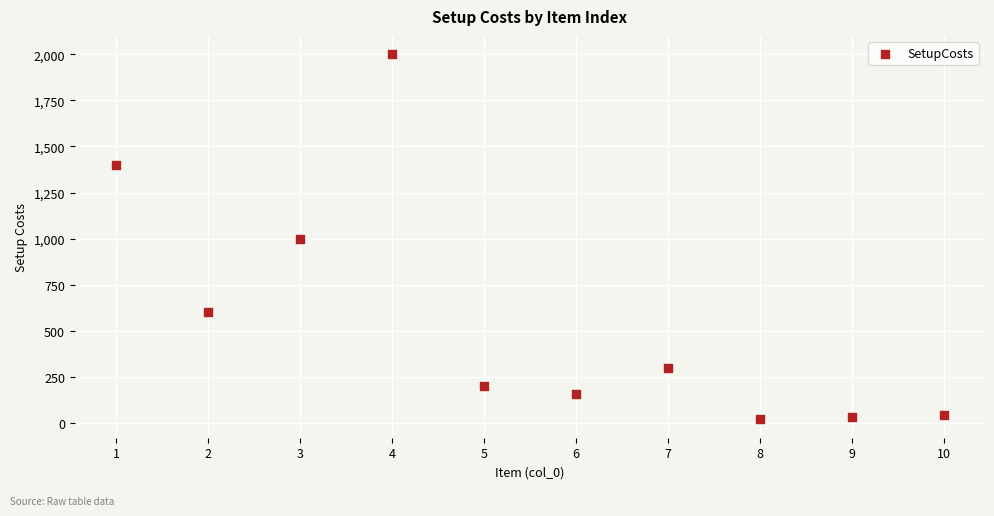

What is the range of Y values (max minus min)?

1980